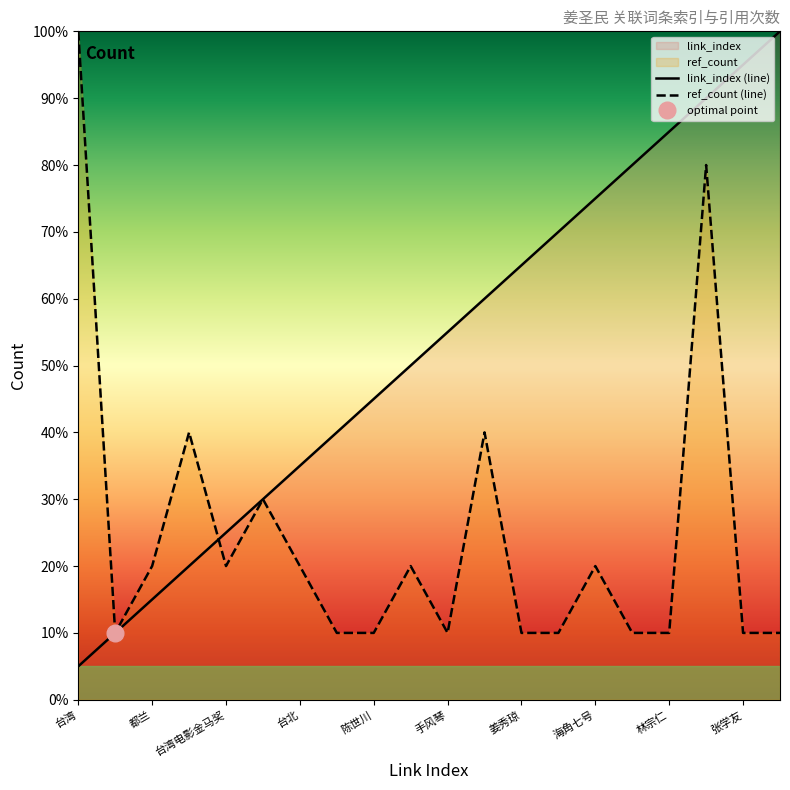

List the labels in order of ref_count value, smallest first.

台东县, 鲁凯, 陈世川, 手风琴, 姜秀琼, 囧男孩, 田中千绘, 林宗仁, 张学友, 民谣, 都兰, 台湾电影金马奖, 台北, 艾可菊斯, 海角七号, 台东, 图腾乐团, 电影, 舒米恩, 台湾